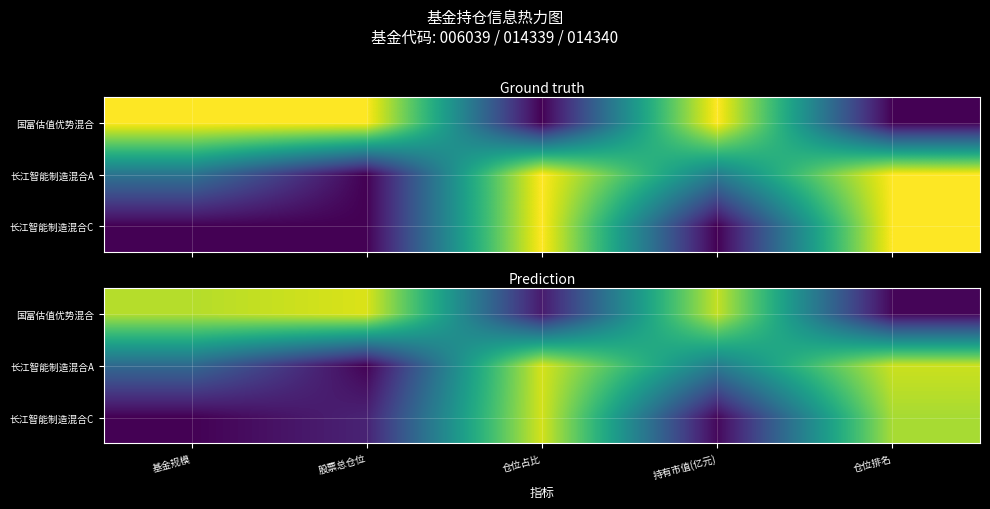

What is the difference between the highest and lowest values at 基金规模?

0.9